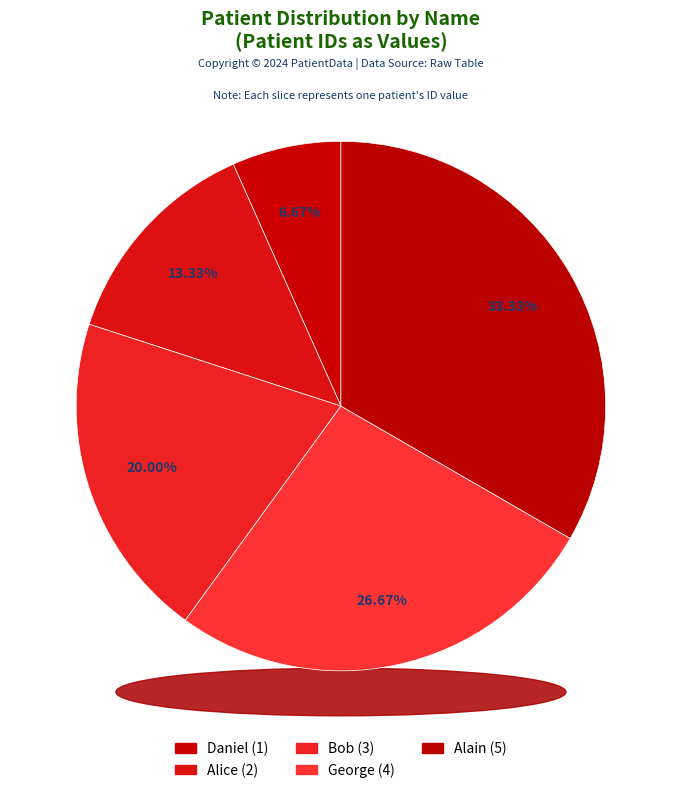

To the nearest percent, what is the average slice percentage?

20%